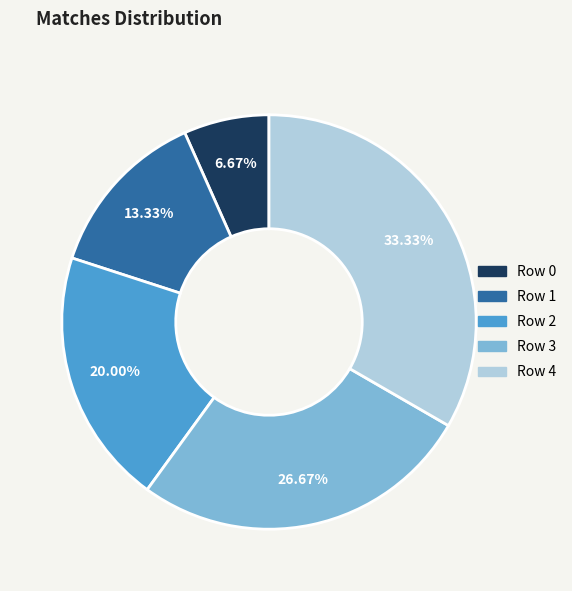

Does any single category account for the majority?

No